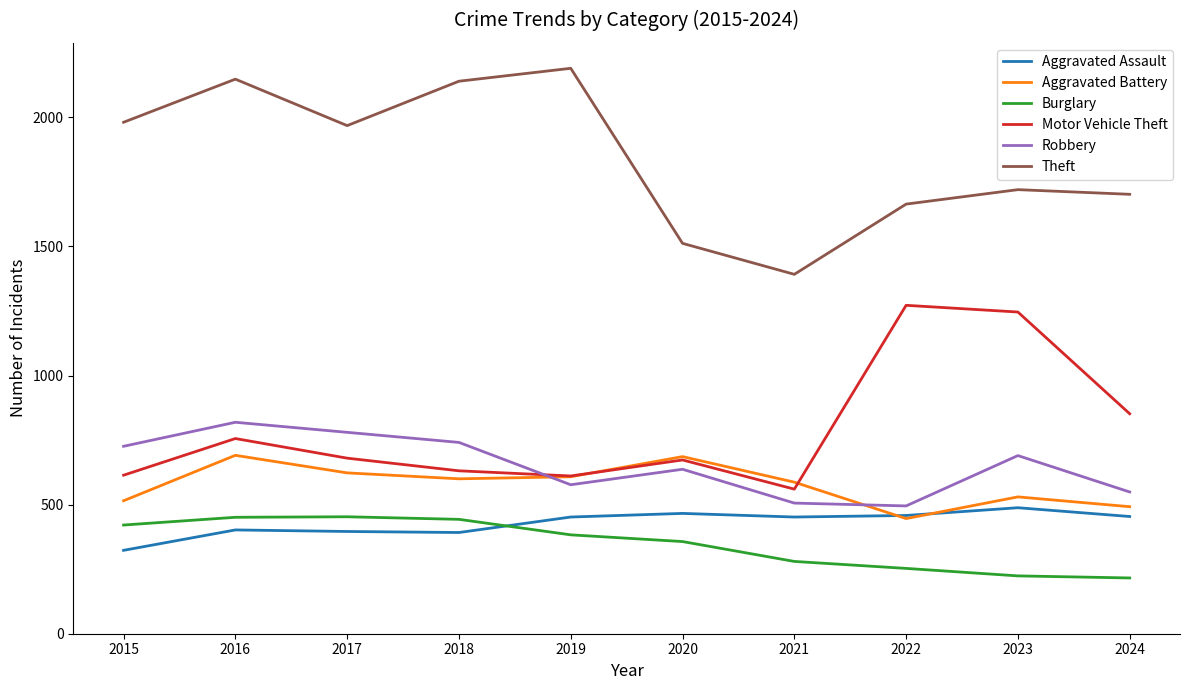

After their last crossing, which series has the higher values: Aggravated Battery or Aggravated Assault?

Aggravated Battery